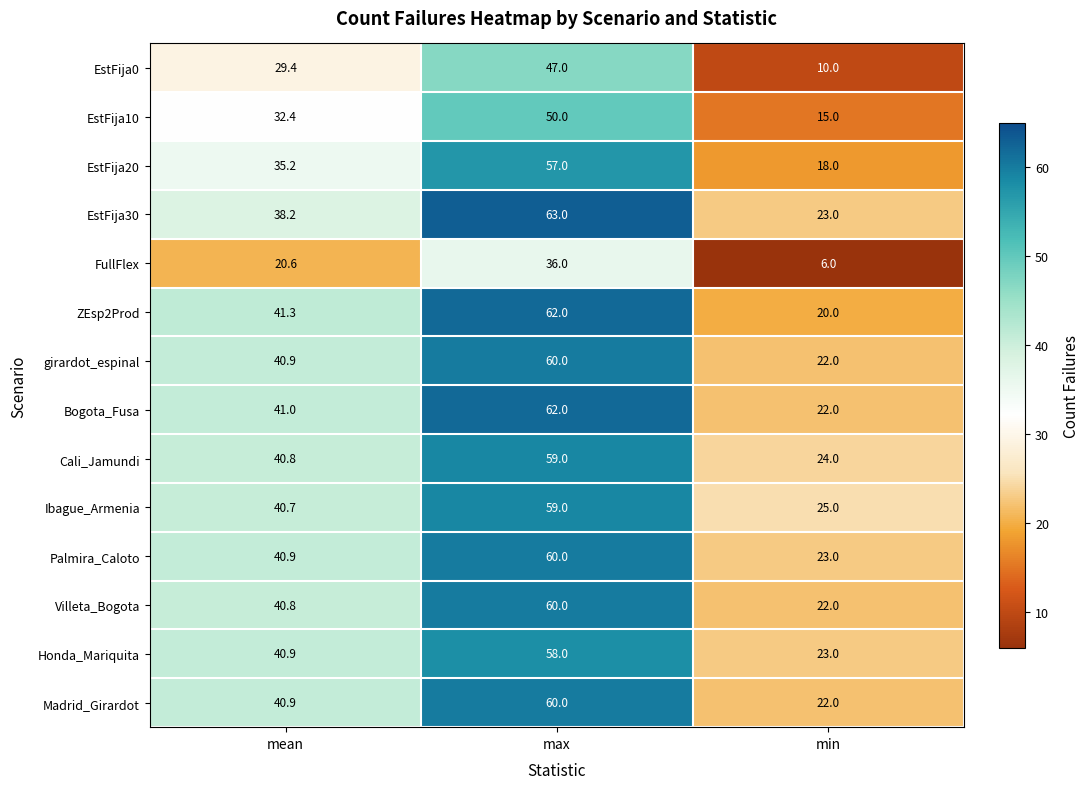

The value of FullFlex at max is 36.0. True or false?

True